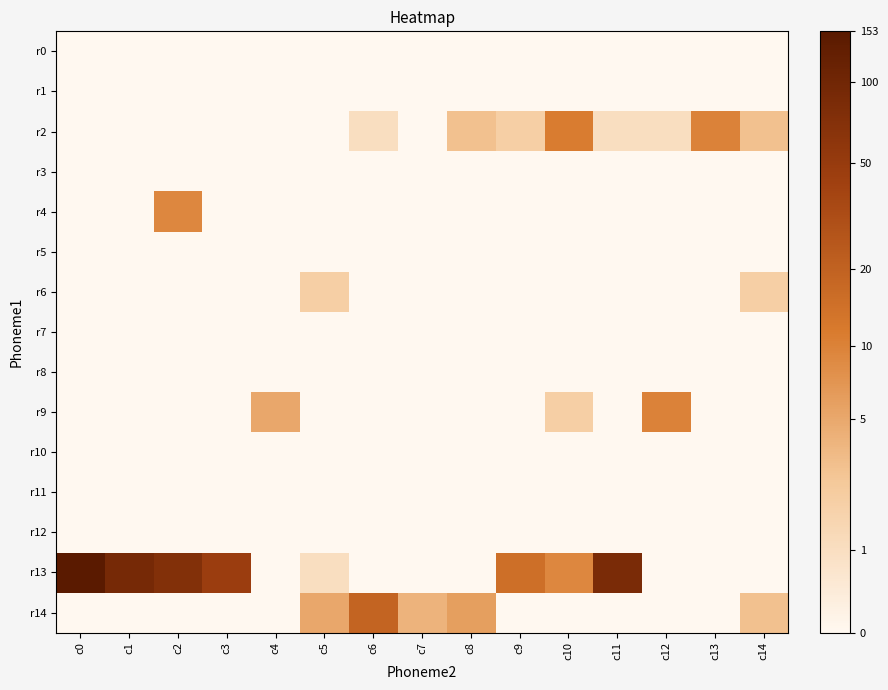

How many data points does each series have?

15